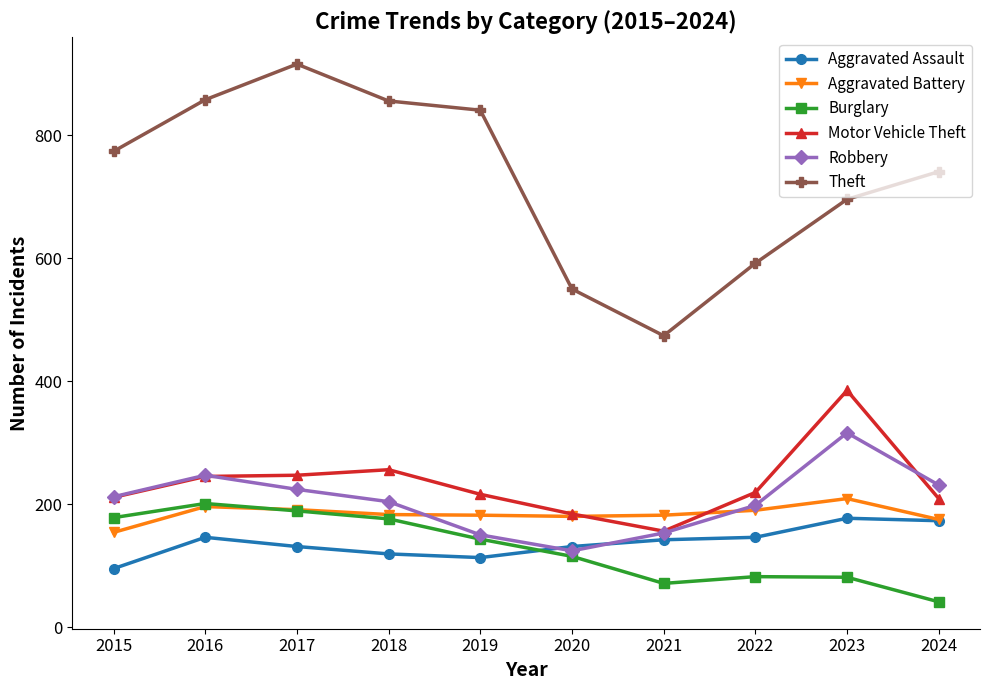

Which series has the widest spread of values?

Theft